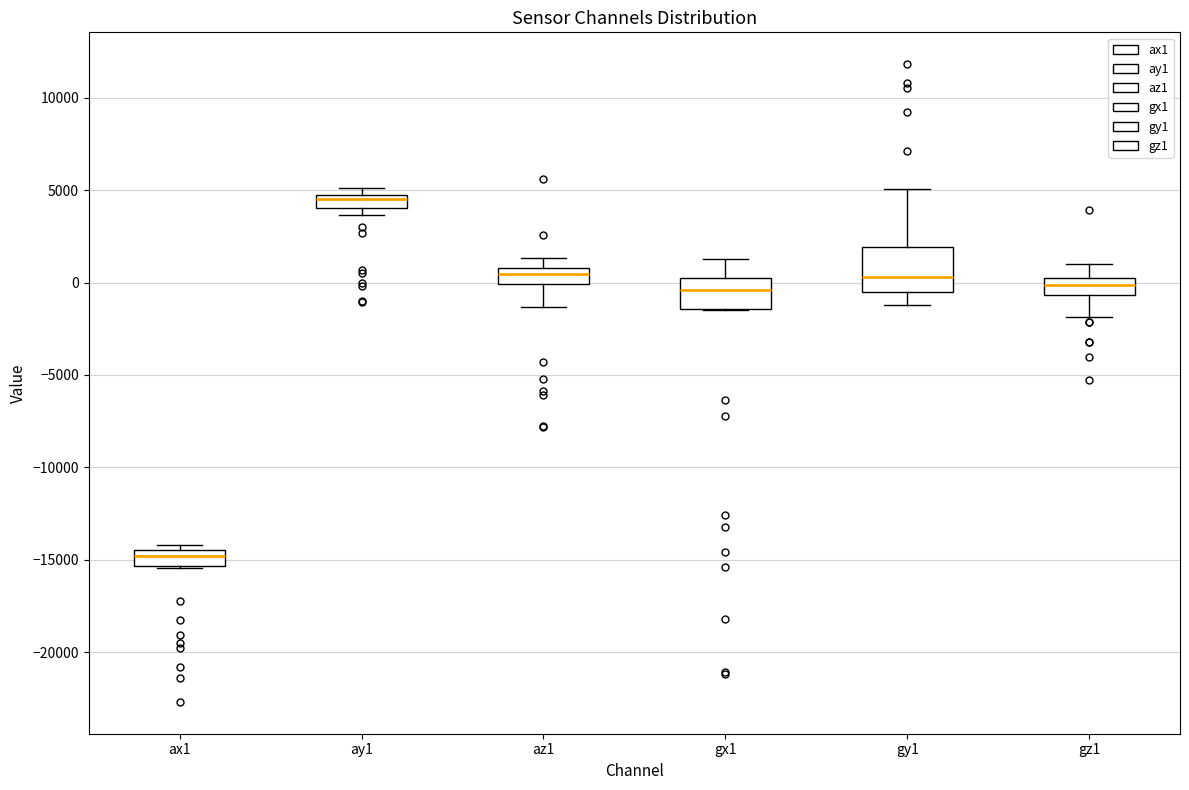

Comparing the boxes themselves (not the whiskers), which one is the tallest?

gy1